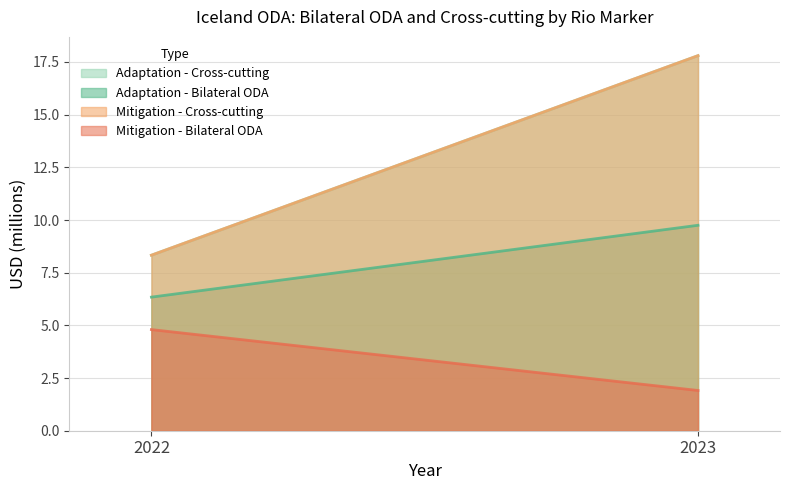

The value of Mitigation - Cross-cutting at 2022 is 8.3. True or false?

True